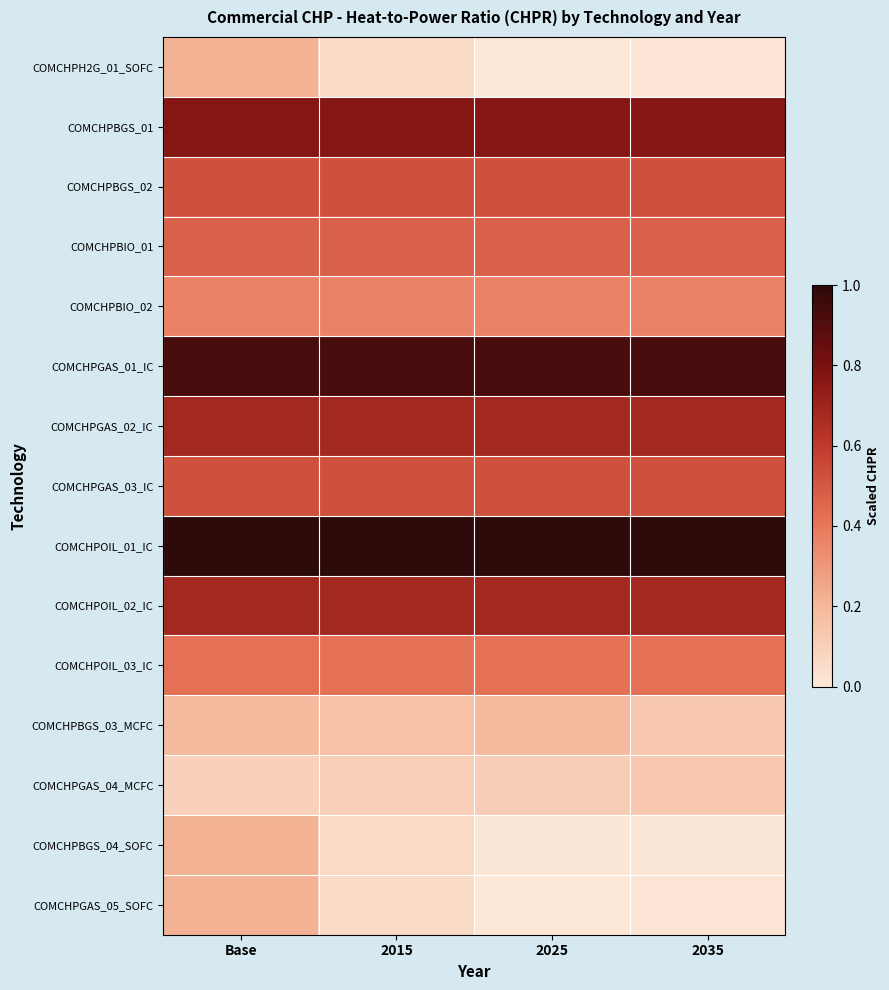

List the series in order of their peak value, highest first.

COMCHPOIL_01_IC, COMCHPGAS_01_IC, COMCHPBGS_01, COMCHPGAS_02_IC, COMCHPOIL_02_IC, COMCHPBGS_02, COMCHPGAS_03_IC, COMCHPBIO_01, COMCHPOIL_03_IC, COMCHPBIO_02, COMCHPH2G_01_SOFC, COMCHPBGS_04_SOFC, COMCHPGAS_05_SOFC, COMCHPBGS_03_MCFC, COMCHPGAS_04_MCFC